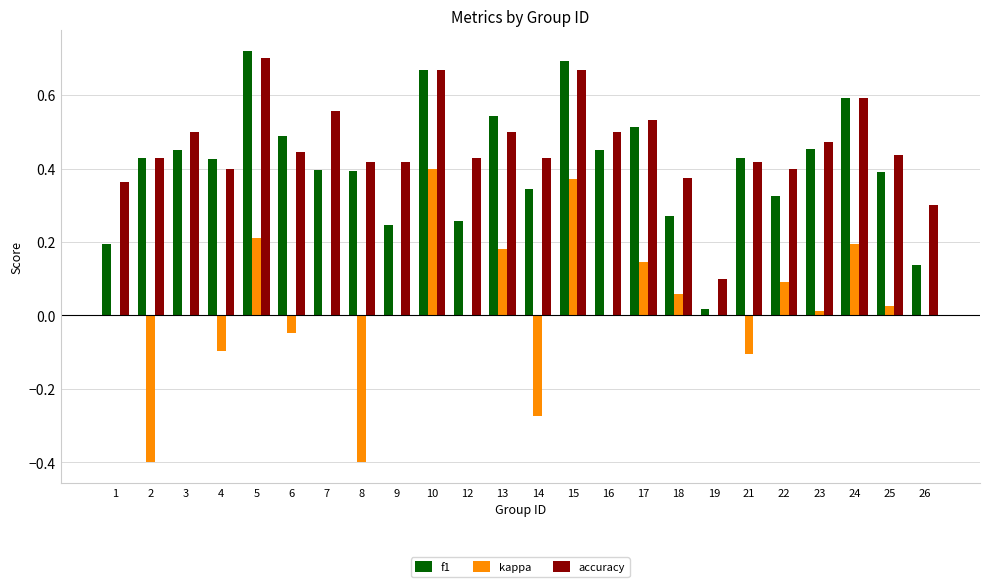

Which series has the largest total across all categories?

accuracy